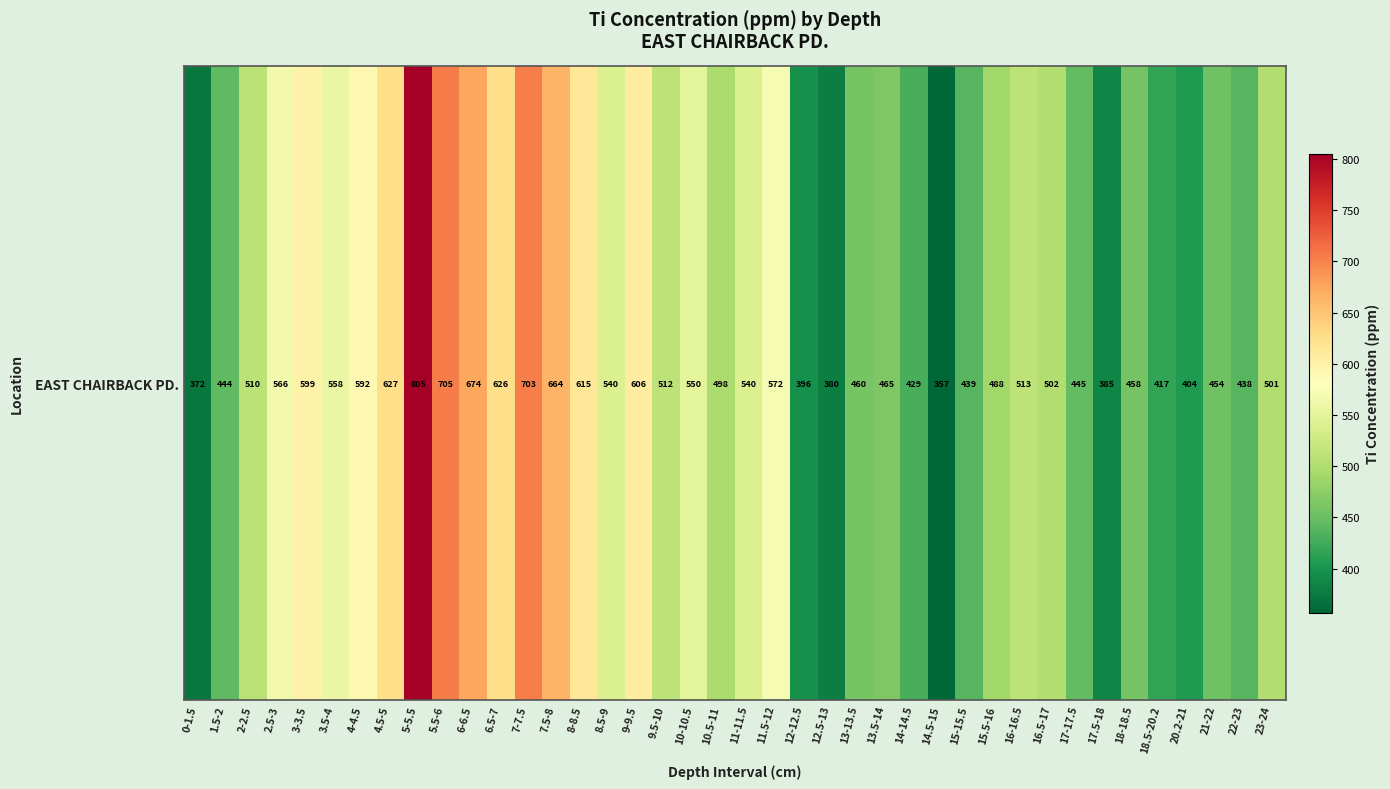

True or false: the data shows 512.6 at 16-16.5.

True